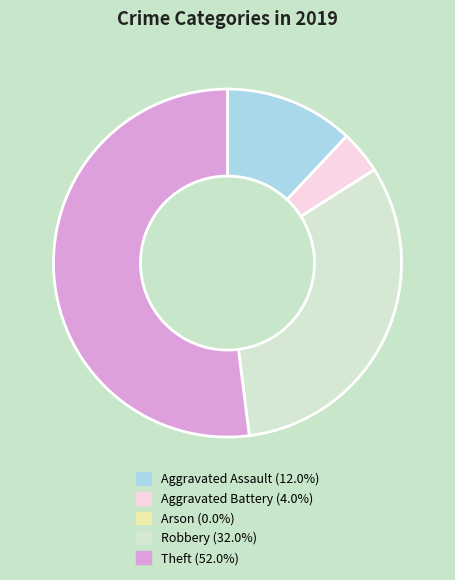

Which slice is the largest?

Theft